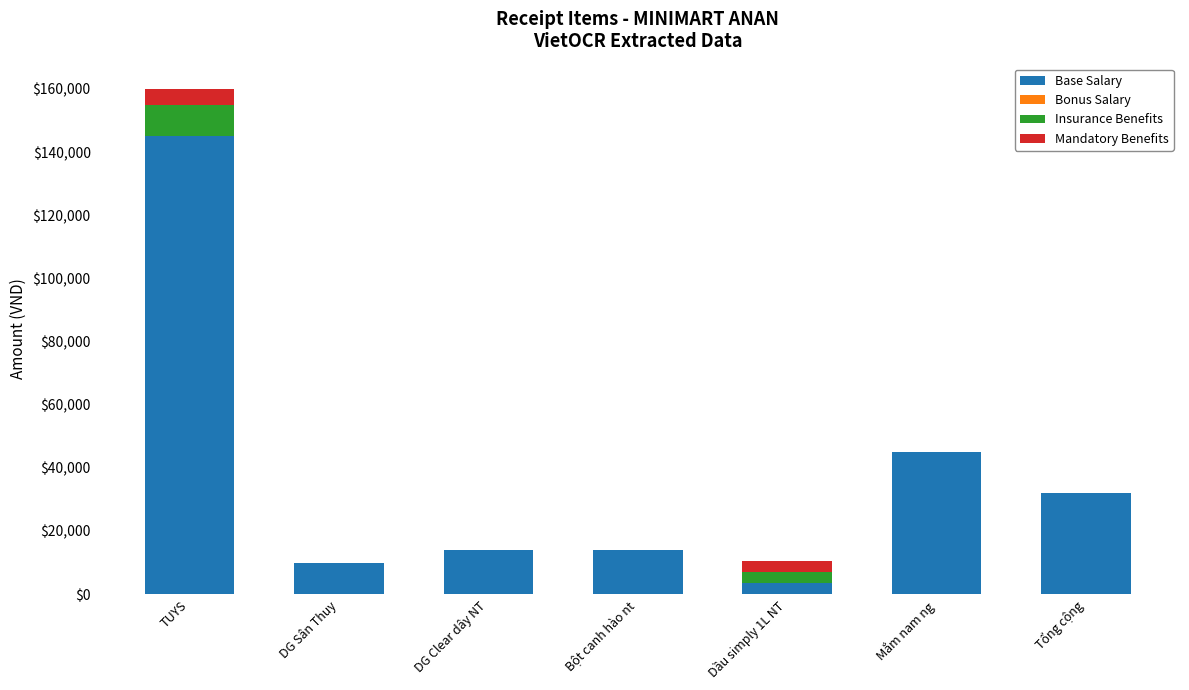

At which category is the sum across all series the highest?

TUYS